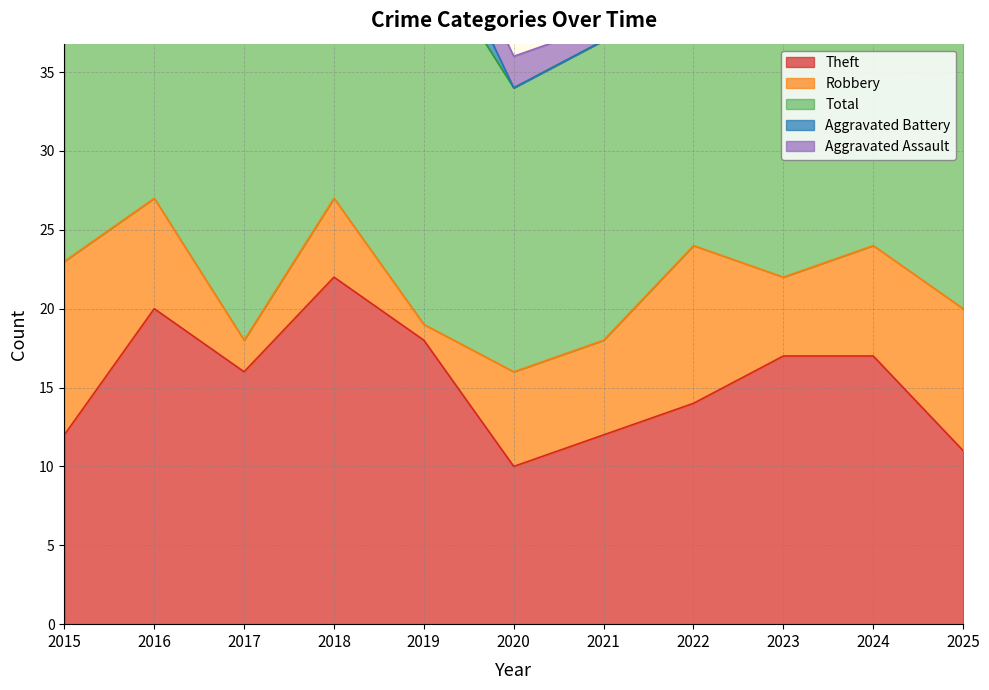

Is it true that Theft equals 7 at 2023?

False